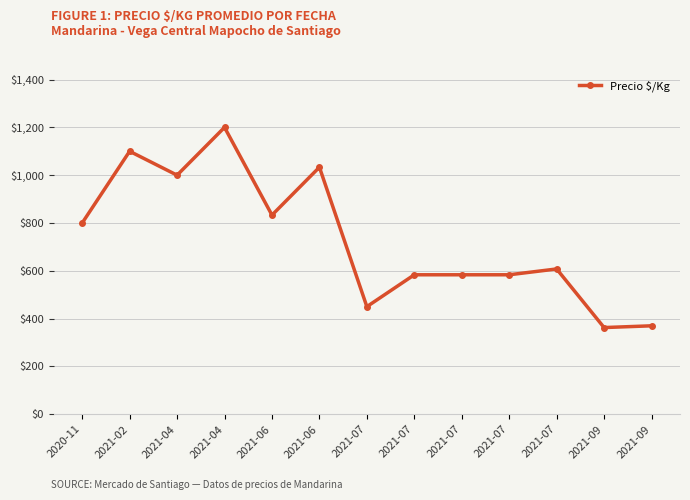

The value at 2021-07 is 196.7. True or false?

False